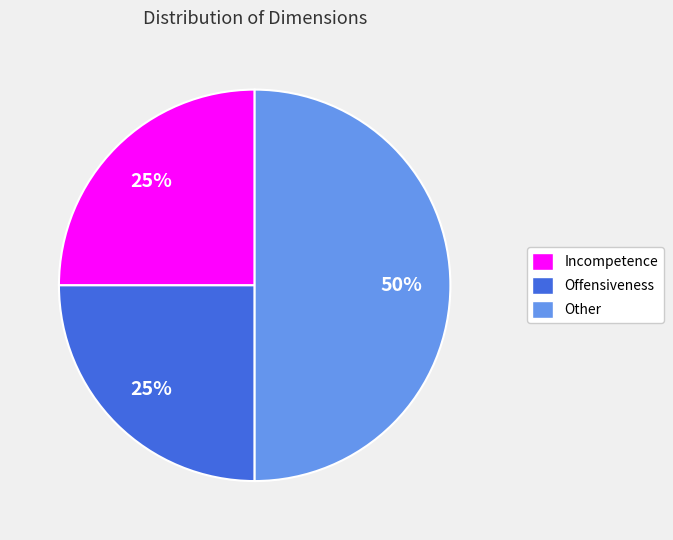

Is Offensiveness the majority of the pie?

No